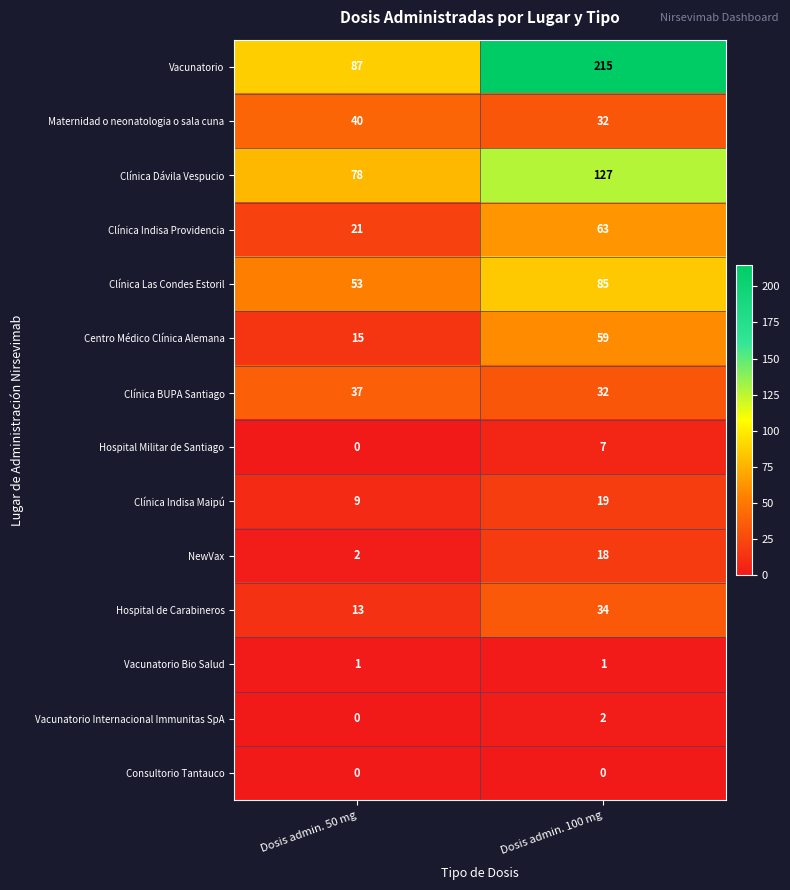

What is the difference between the highest and lowest values at Dosis admin. 50 mg?

87